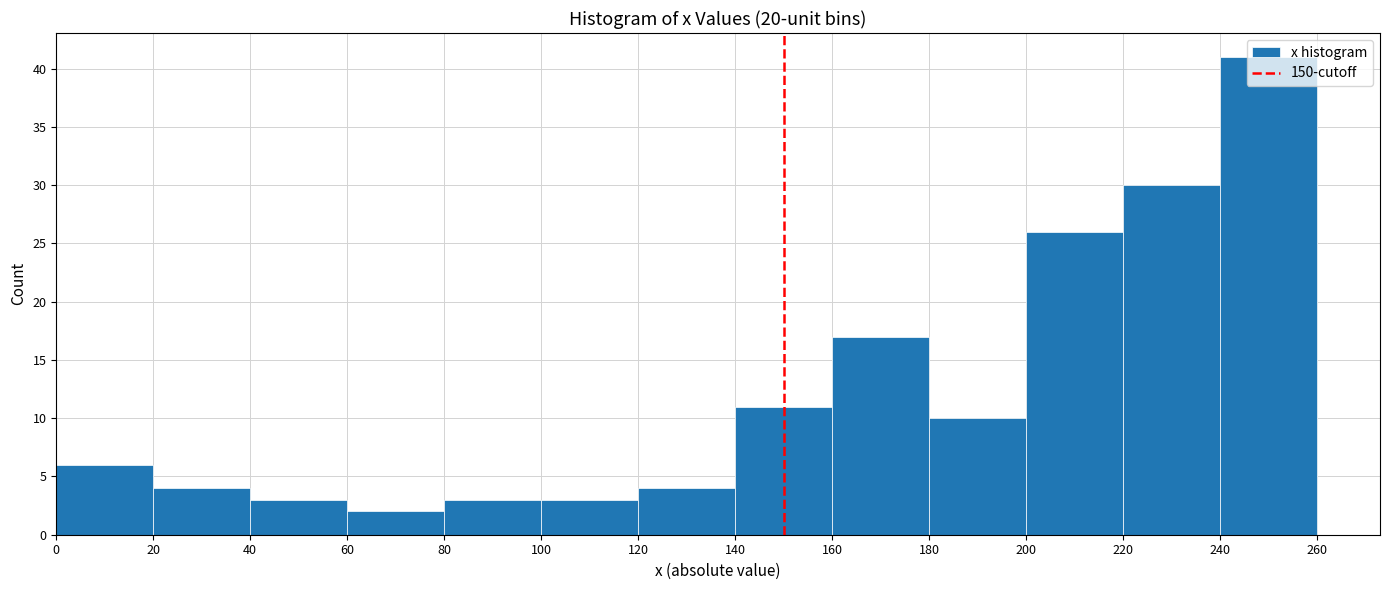

Reading left to right, transcribe this chart: for each bar, give the range it covers on the x-axis and its height. The values are not printed on the chart, so give them approximately, as read against the axis.

0 to 20: 6
20 to 40: 4
40 to 60: 3
60 to 80: 2
80 to 100: 3
100 to 120: 3
120 to 140: 4
140 to 160: 11
160 to 180: 17
180 to 200: 10
200 to 220: 26
220 to 240: 30
240 to 260: 41